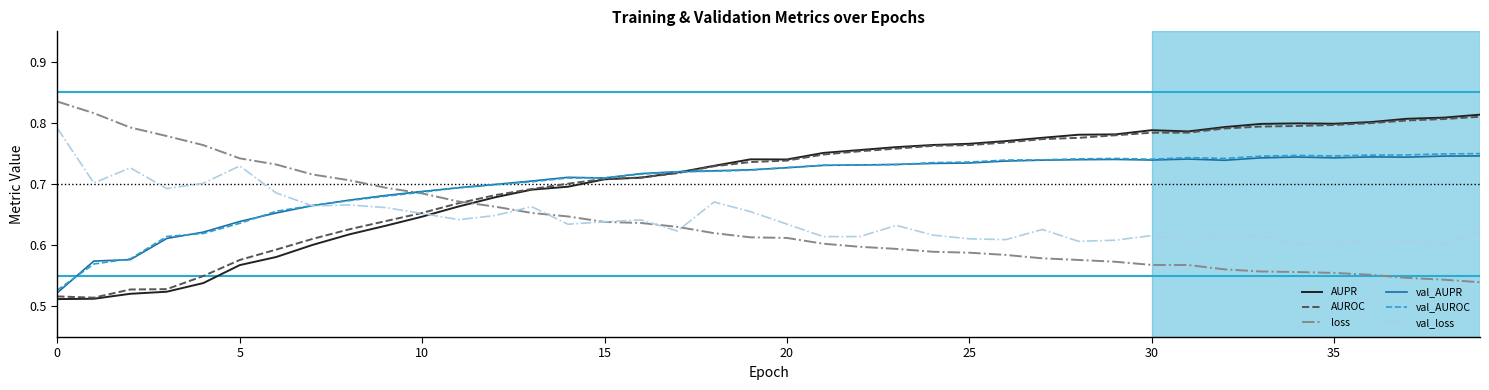

How many times do val_loss and val_AUPR cross each other?

1